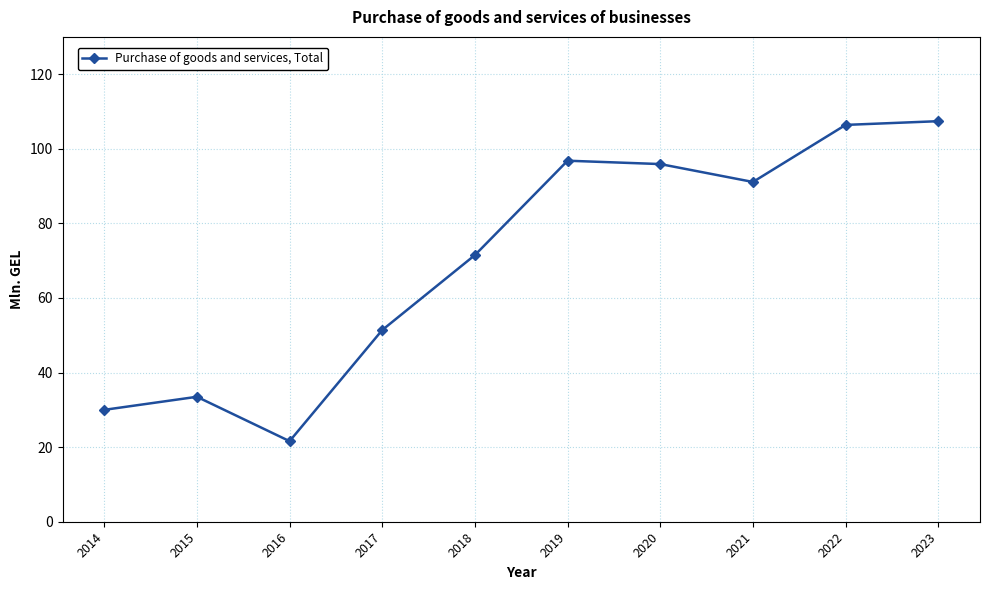

Where is the first local minimum?

2016